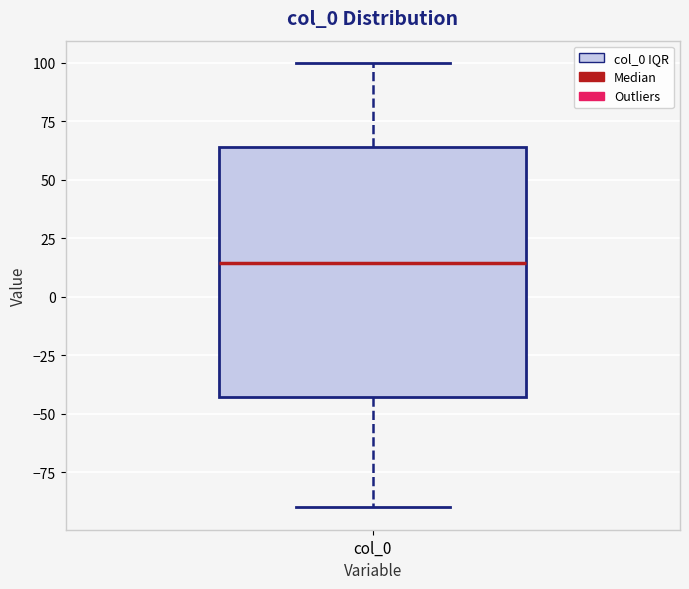

Read this box plot against the y-axis: the position of the median line, the range covered by the box, and the ends of both whiskers. The values are not printed on the chart, so give them approximately, as read against the axis.

median 15, box -45 to 65, whiskers -90 to 100